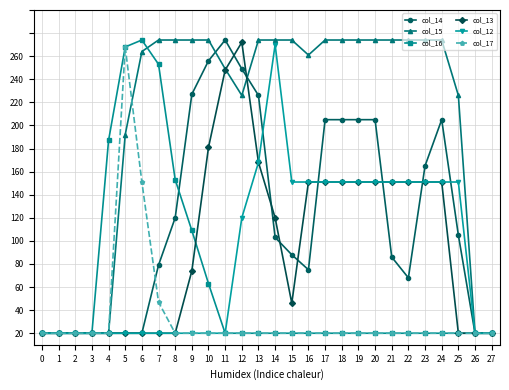

How many interior local peaks does the col_14 series have?

2